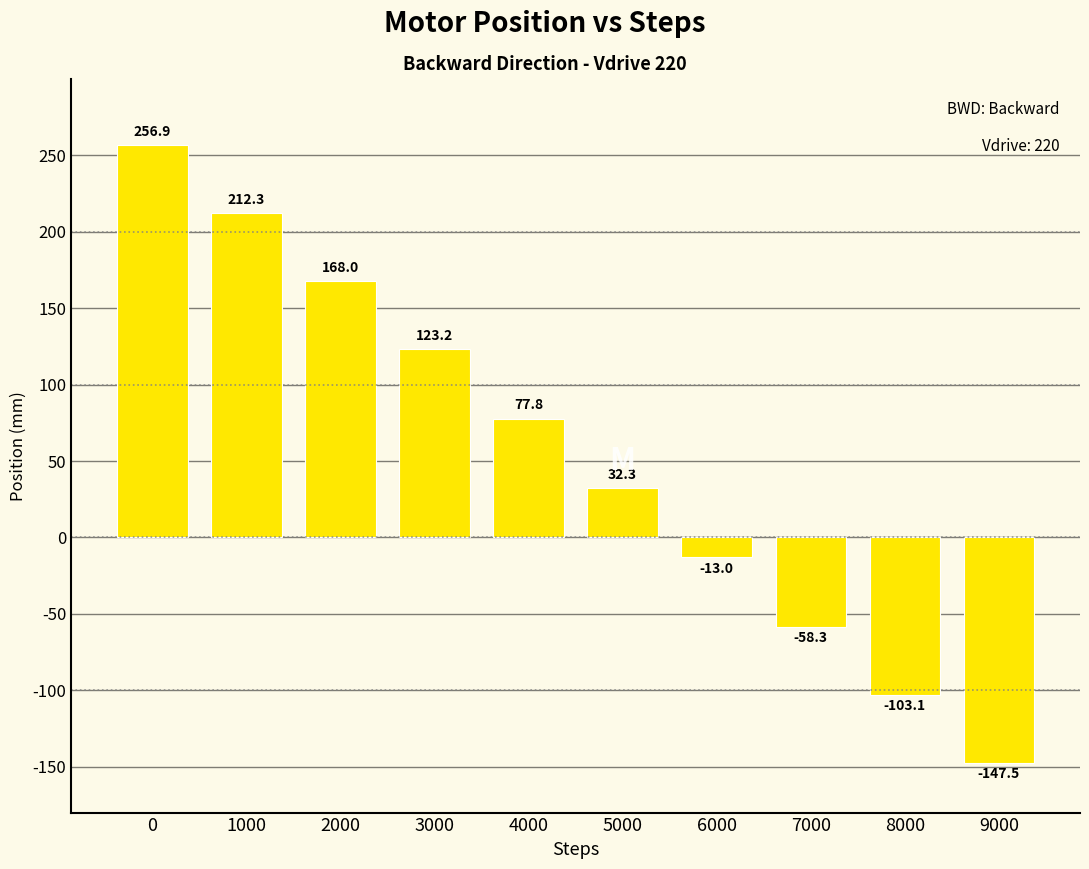

Reading left to right, list all the values displayed in this chart.

0=256.9	1000=212.3	2000=168.0	3000=123.2	4000=77.8	5000=32.3	6000=-13.0	7000=-58.3	8000=-103.1	9000=-147.5